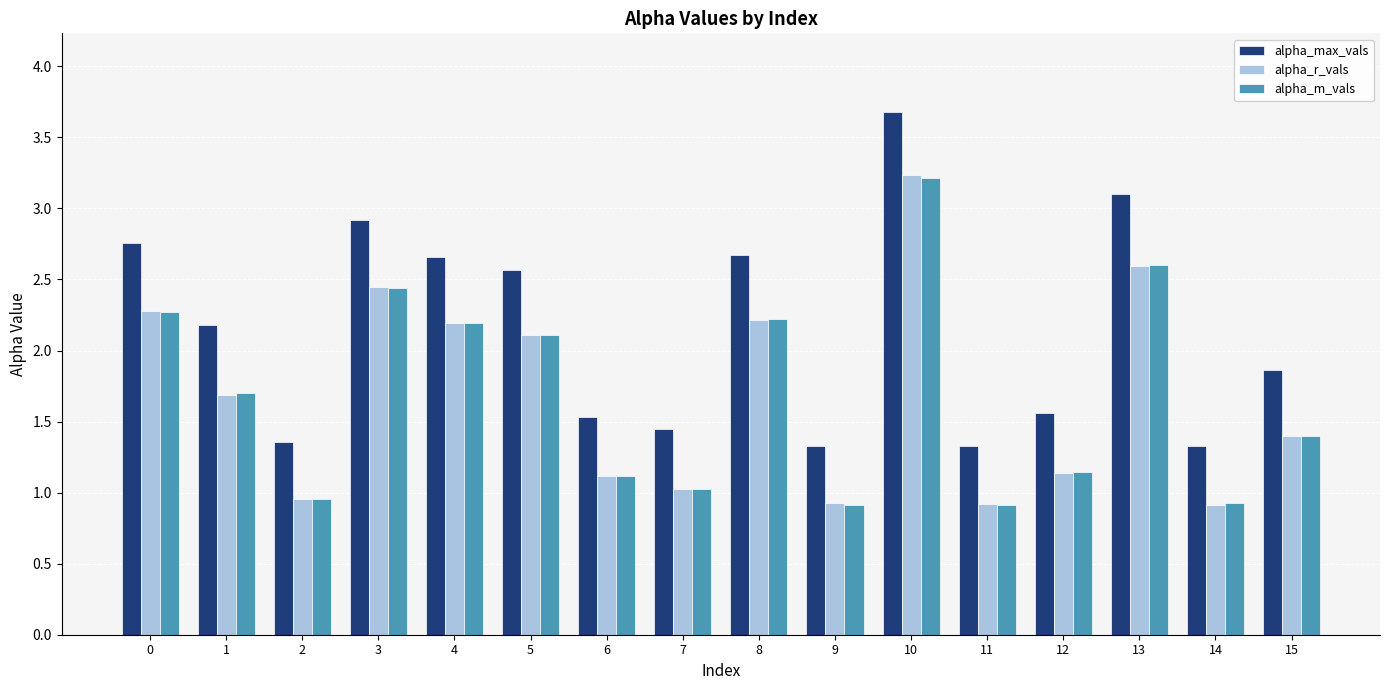

The value of alpha_r_vals at 3 is 4.4. True or false?

False